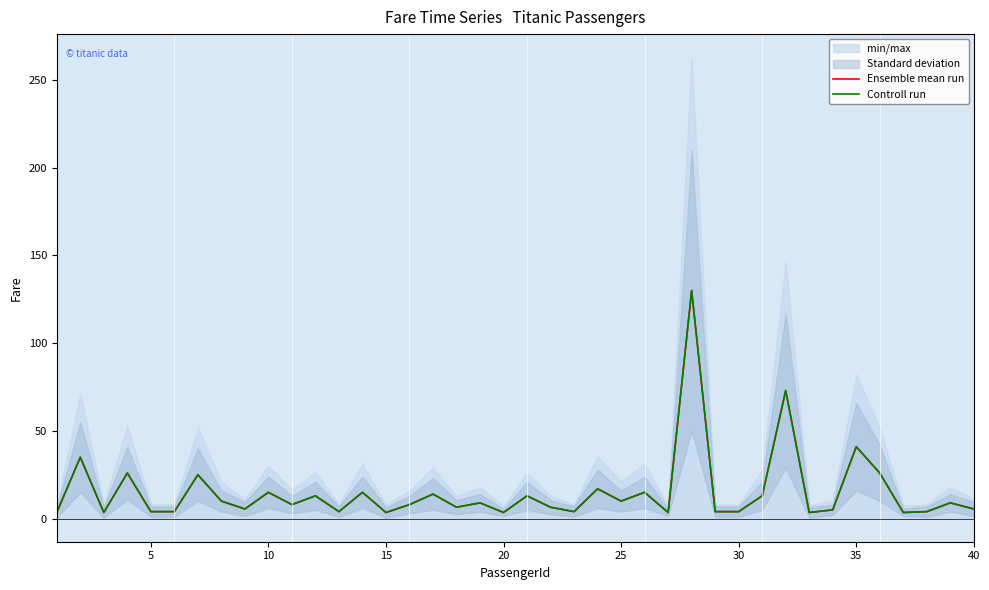

In Controll run, how many points are higher than both neighbors (excluding endpoints)?

15